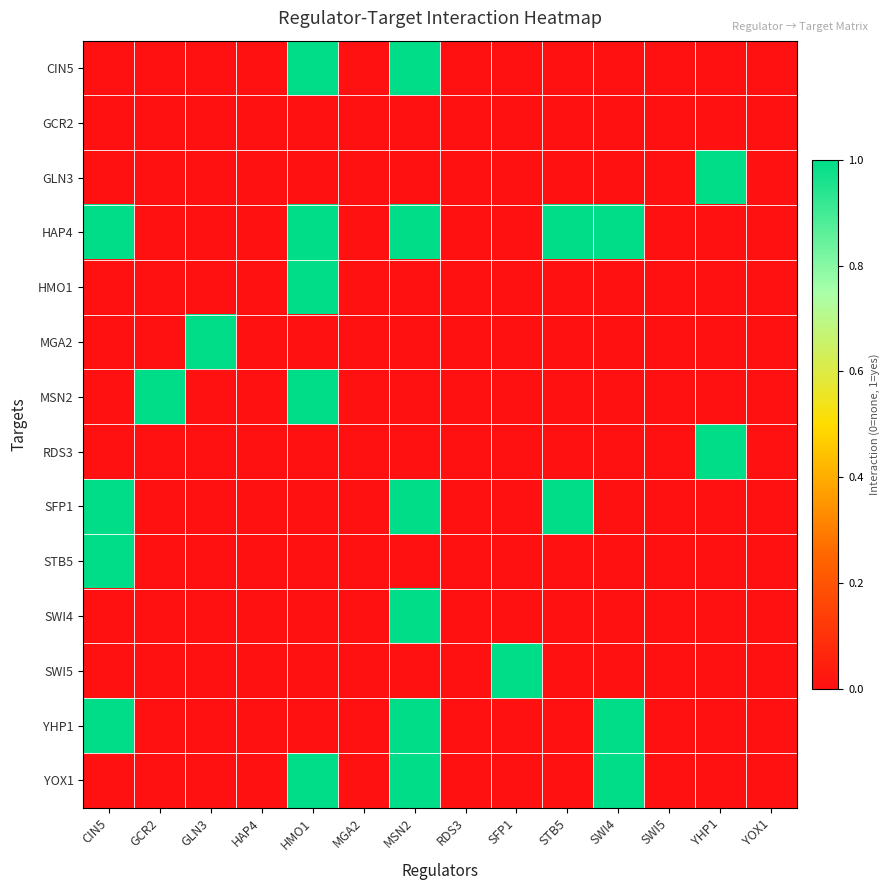

Reading left to right, transcribe all the data shown in this chart.

CIN5: CIN5=0	GCR2=0	GLN3=0	HAP4=0	HMO1=1	MGA2=0	MSN2=1	RDS3=0	SFP1=0	STB5=0	SWI4=0	SWI5=0	YHP1=0	YOX1=0
GCR2: CIN5=0	GCR2=0	GLN3=0	HAP4=0	HMO1=0	MGA2=0	MSN2=0	RDS3=0	SFP1=0	STB5=0	SWI4=0	SWI5=0	YHP1=0	YOX1=0
GLN3: CIN5=0	GCR2=0	GLN3=0	HAP4=0	HMO1=0	MGA2=0	MSN2=0	RDS3=0	SFP1=0	STB5=0	SWI4=0	SWI5=0	YHP1=1	YOX1=0
HAP4: CIN5=1	GCR2=0	GLN3=0	HAP4=0	HMO1=1	MGA2=0	MSN2=1	RDS3=0	SFP1=0	STB5=1	SWI4=1	SWI5=0	YHP1=0	YOX1=0
HMO1: CIN5=0	GCR2=0	GLN3=0	HAP4=0	HMO1=1	MGA2=0	MSN2=0	RDS3=0	SFP1=0	STB5=0	SWI4=0	SWI5=0	YHP1=0	YOX1=0
MGA2: CIN5=0	GCR2=0	GLN3=1	HAP4=0	HMO1=0	MGA2=0	MSN2=0	RDS3=0	SFP1=0	STB5=0	SWI4=0	SWI5=0	YHP1=0	YOX1=0
MSN2: CIN5=0	GCR2=1	GLN3=0	HAP4=0	HMO1=1	MGA2=0	MSN2=0	RDS3=0	SFP1=0	STB5=0	SWI4=0	SWI5=0	YHP1=0	YOX1=0
RDS3: CIN5=0	GCR2=0	GLN3=0	HAP4=0	HMO1=0	MGA2=0	MSN2=0	RDS3=0	SFP1=0	STB5=0	SWI4=0	SWI5=0	YHP1=1	YOX1=0
SFP1: CIN5=1	GCR2=0	GLN3=0	HAP4=0	HMO1=0	MGA2=0	MSN2=1	RDS3=0	SFP1=0	STB5=1	SWI4=0	SWI5=0	YHP1=0	YOX1=0
STB5: CIN5=1	GCR2=0	GLN3=0	HAP4=0	HMO1=0	MGA2=0	MSN2=0	RDS3=0	SFP1=0	STB5=0	SWI4=0	SWI5=0	YHP1=0	YOX1=0
SWI4: CIN5=0	GCR2=0	GLN3=0	HAP4=0	HMO1=0	MGA2=0	MSN2=1	RDS3=0	SFP1=0	STB5=0	SWI4=0	SWI5=0	YHP1=0	YOX1=0
SWI5: CIN5=0	GCR2=0	GLN3=0	HAP4=0	HMO1=0	MGA2=0	MSN2=0	RDS3=0	SFP1=1	STB5=0	SWI4=0	SWI5=0	YHP1=0	YOX1=0
YHP1: CIN5=1	GCR2=0	GLN3=0	HAP4=0	HMO1=0	MGA2=0	MSN2=1	RDS3=0	SFP1=0	STB5=0	SWI4=1	SWI5=0	YHP1=0	YOX1=0
YOX1: CIN5=0	GCR2=0	GLN3=0	HAP4=0	HMO1=1	MGA2=0	MSN2=1	RDS3=0	SFP1=0	STB5=0	SWI4=1	SWI5=0	YHP1=0	YOX1=0